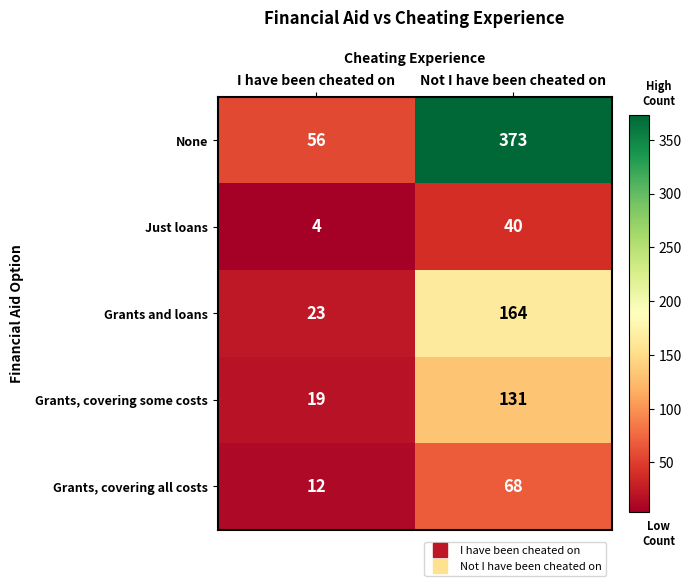

At which label is Grants, covering some costs closest to 75?

I have been cheated on